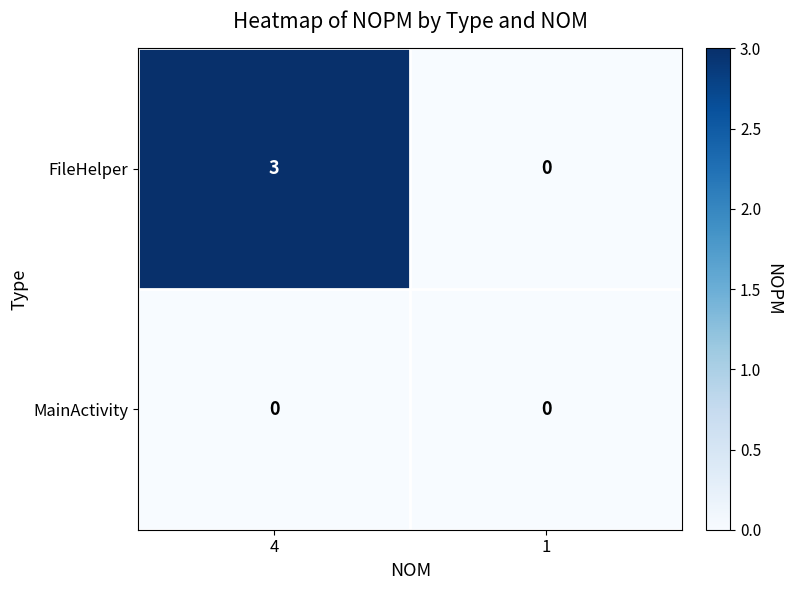

How many distinct data groups are displayed?

2